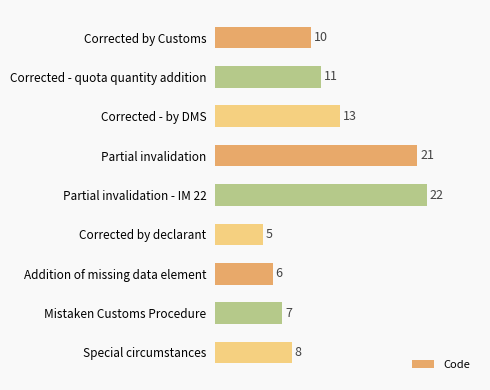

At which category does the chart reach its minimum across all series?

Corrected by declarant